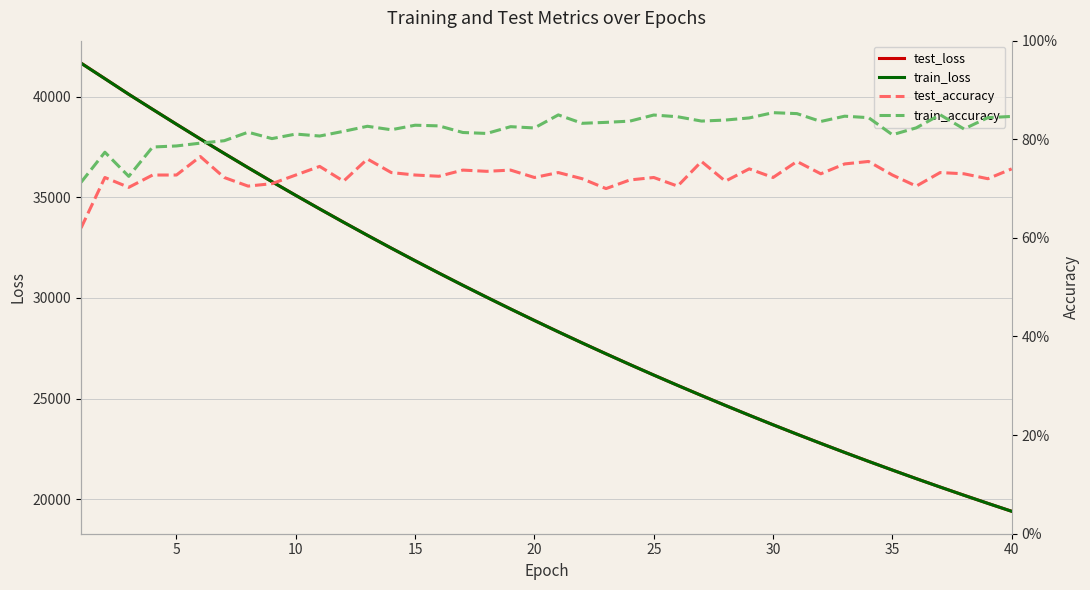

Is this an area chart (filled region under the line)?

No